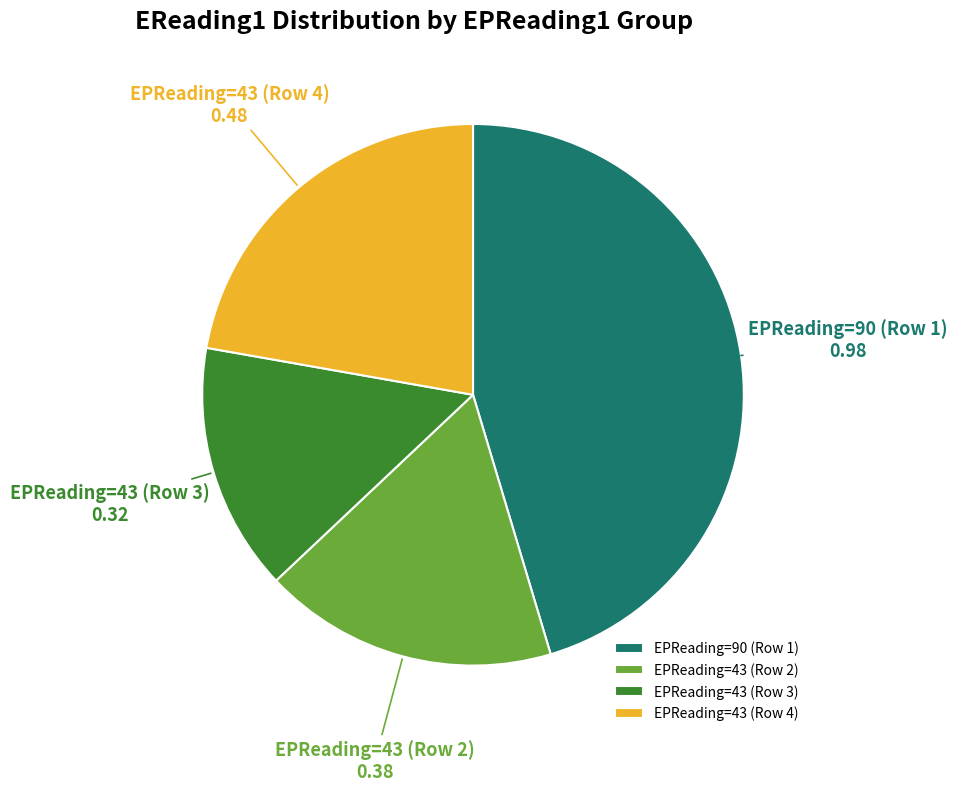

How many slices are in this pie chart?

4